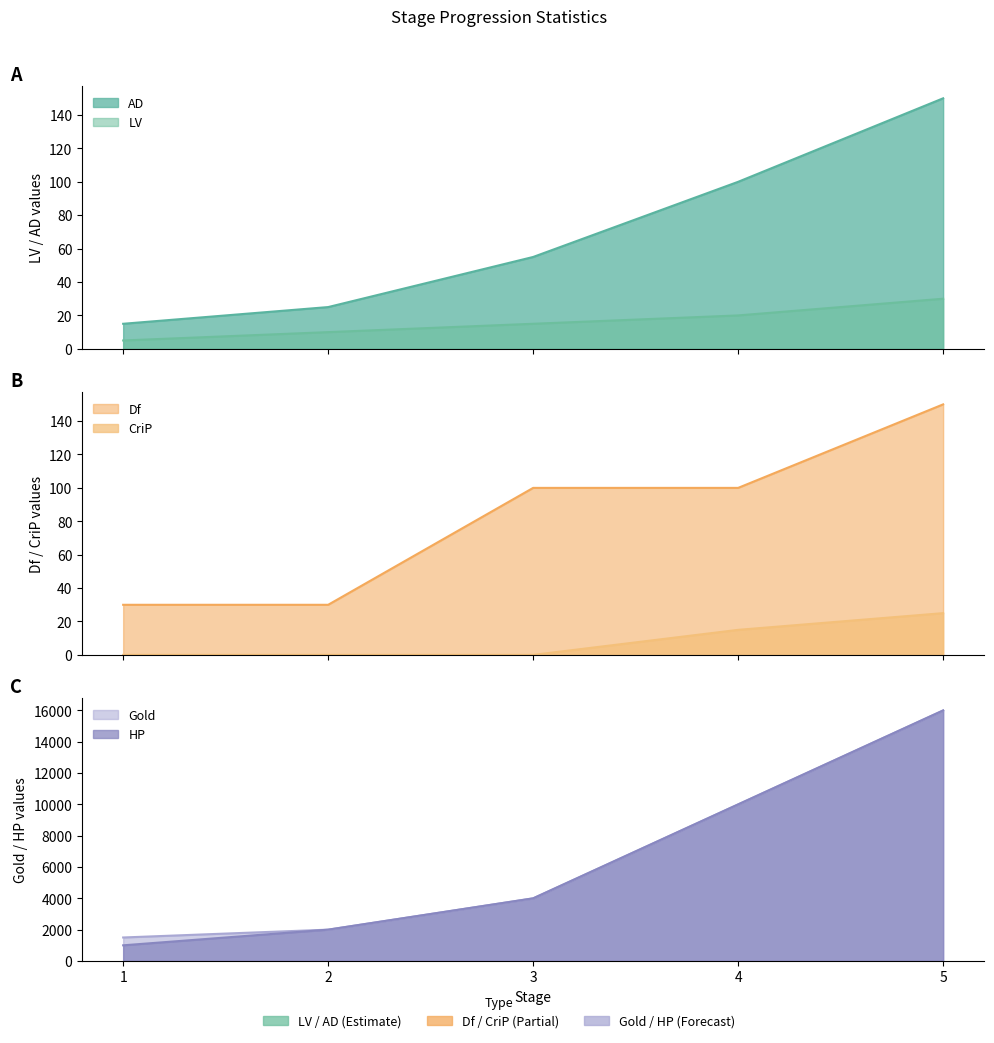

Which series changed the most between 2 and 5?

Gold